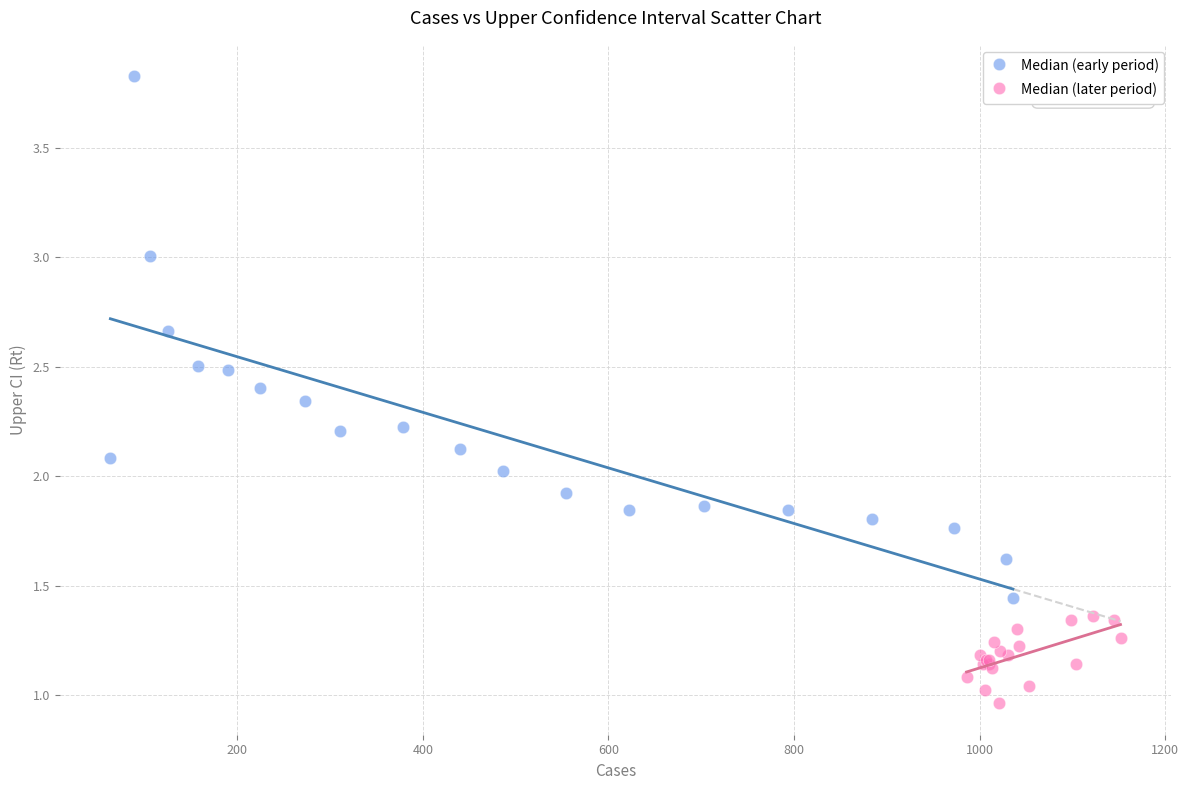

Which series has the widest spread of Y values?

Median (early period)